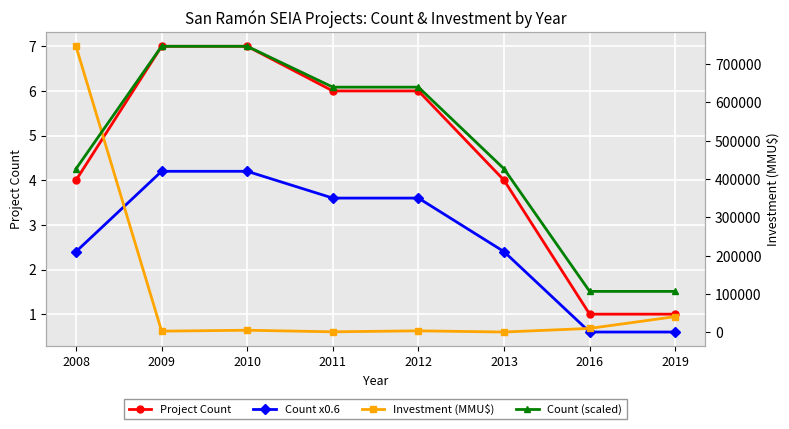

True or false: Project Count has more than 0 interior local peaks.

False